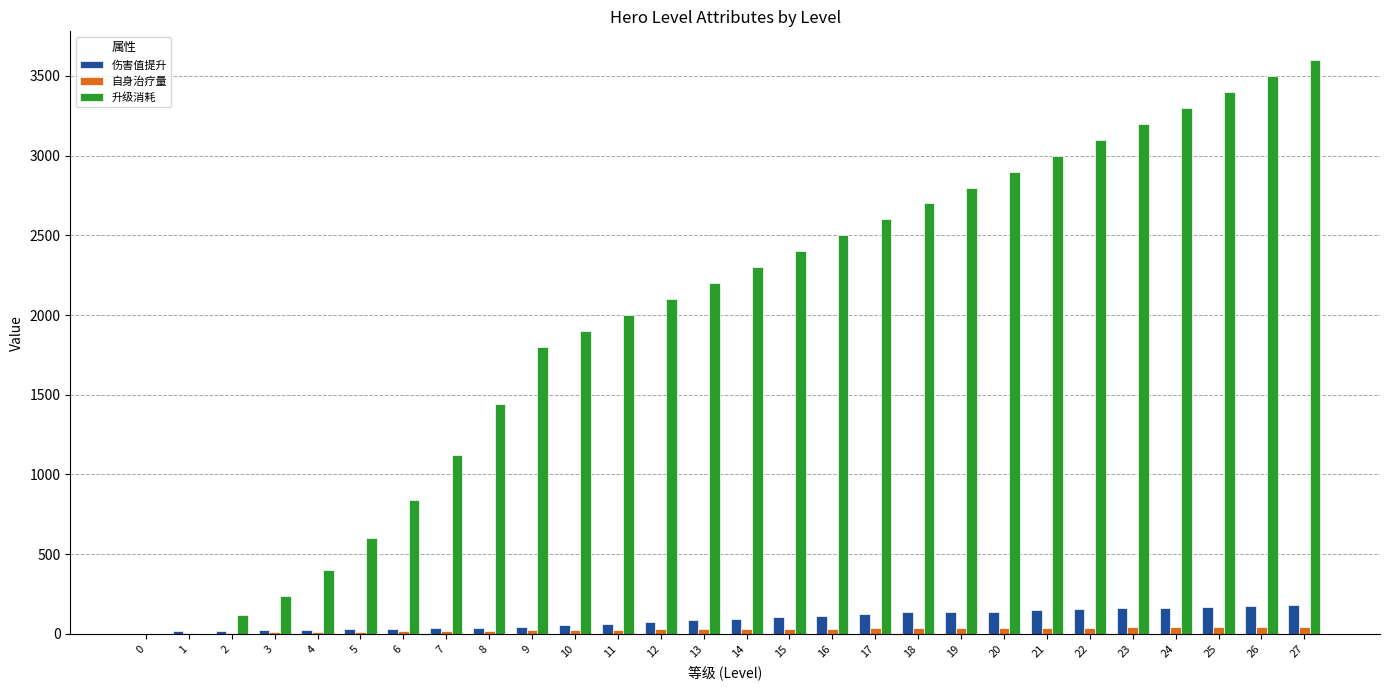

Between 7 and 27, which series saw the biggest shift?

升级消耗